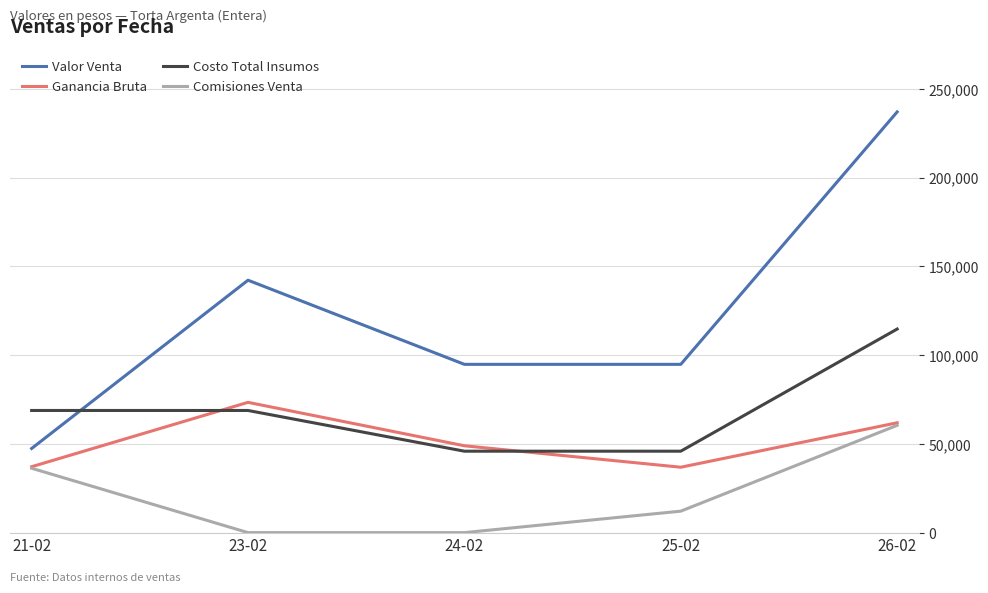

Which series ends up on top after the final intersection of Ganancia Bruta and Costo Total Insumos?

Costo Total Insumos